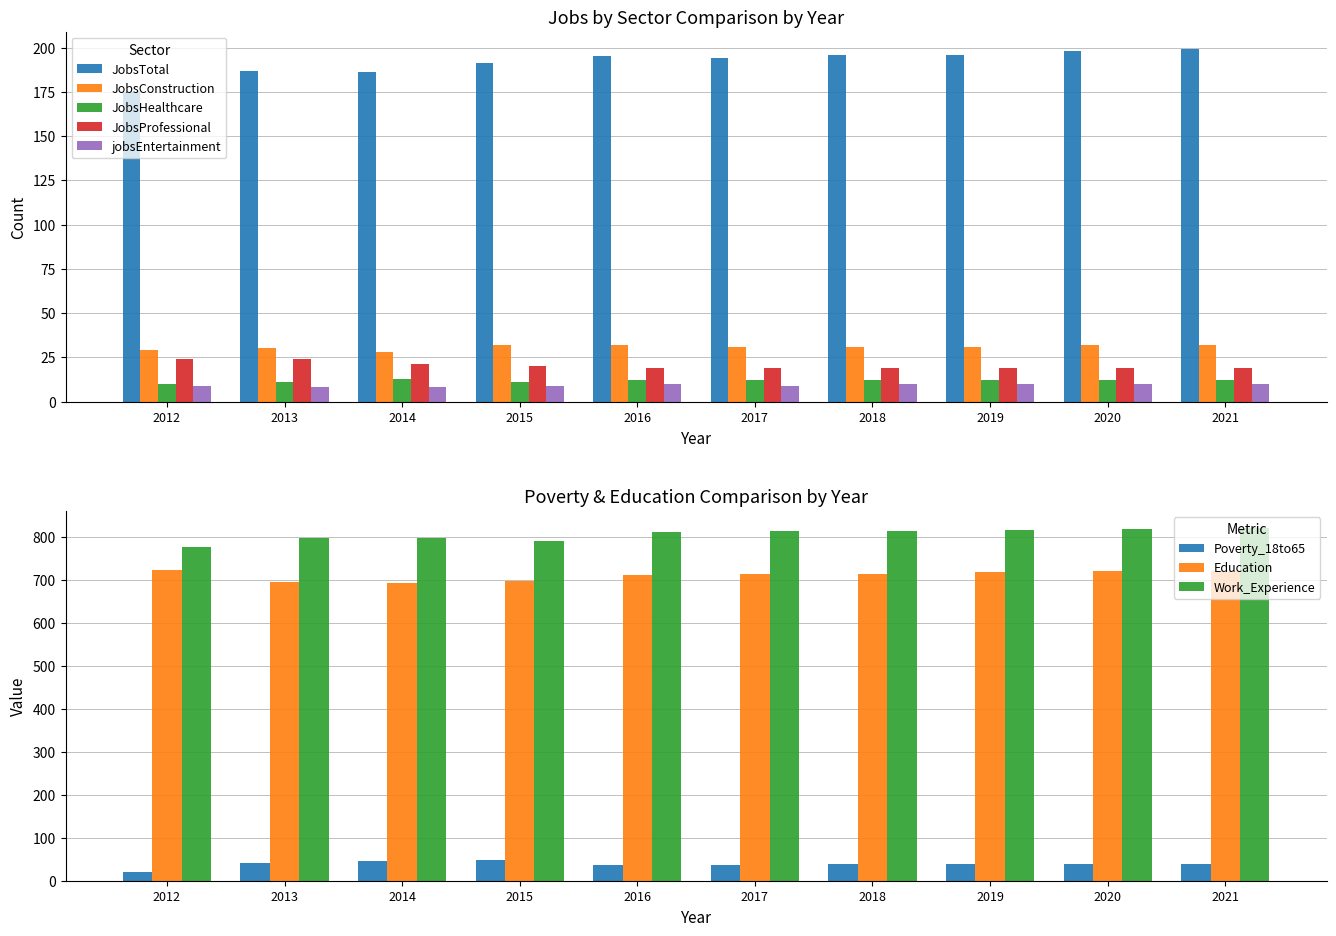

What is the difference between the second highest and minimum values in the JobsProfessional series?

5